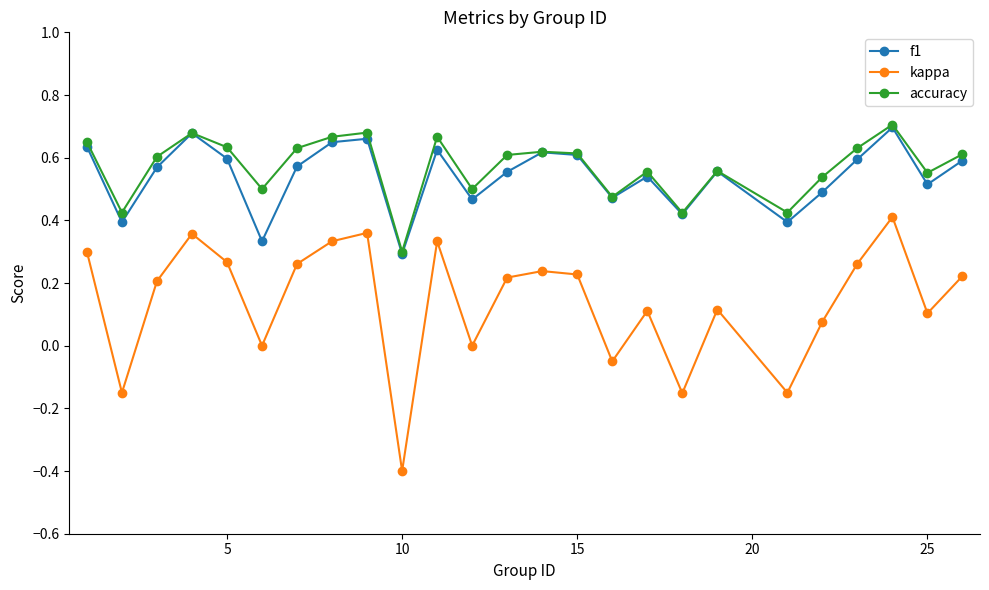

True or false: kappa has more than 2 interior local peaks.

True